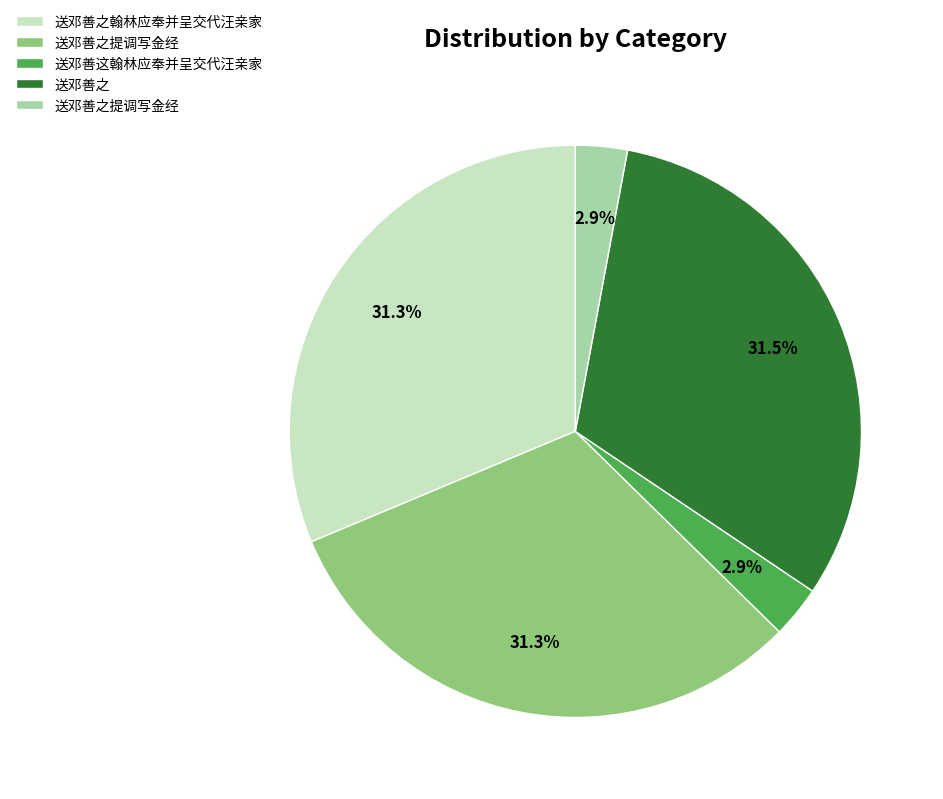

Does any single category account for the majority?

No